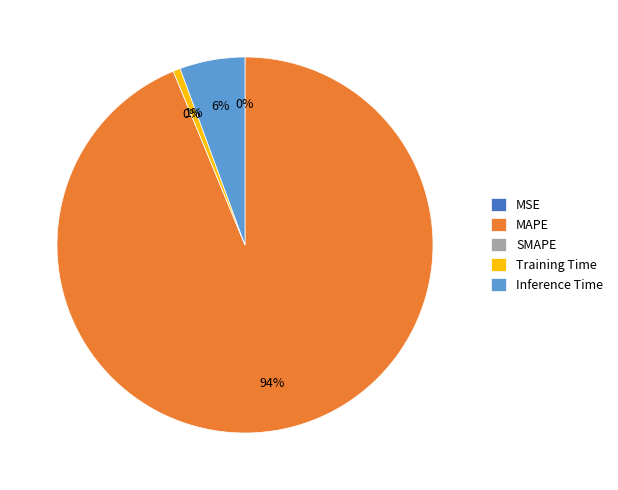

Which slice is the largest?

MAPE